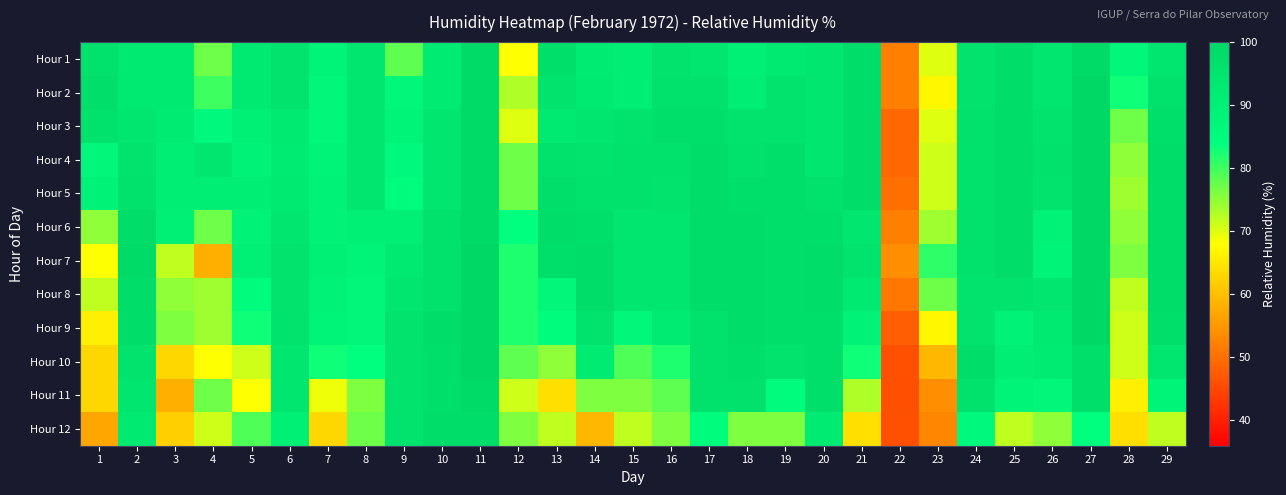

Which has a higher value, 4 or 22?

4